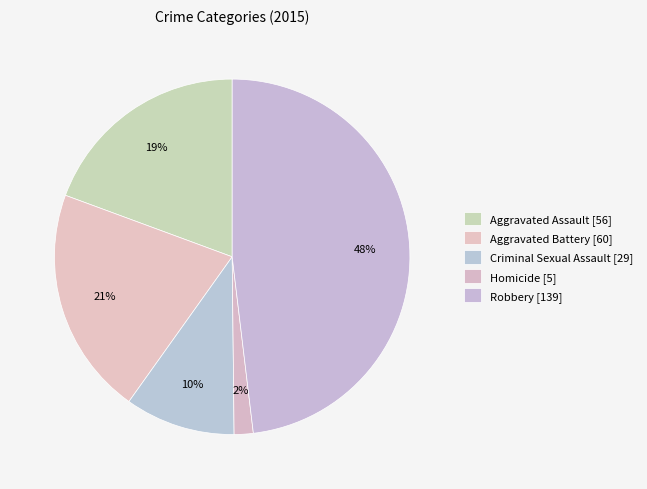

Which slice is the smallest?

Homicide